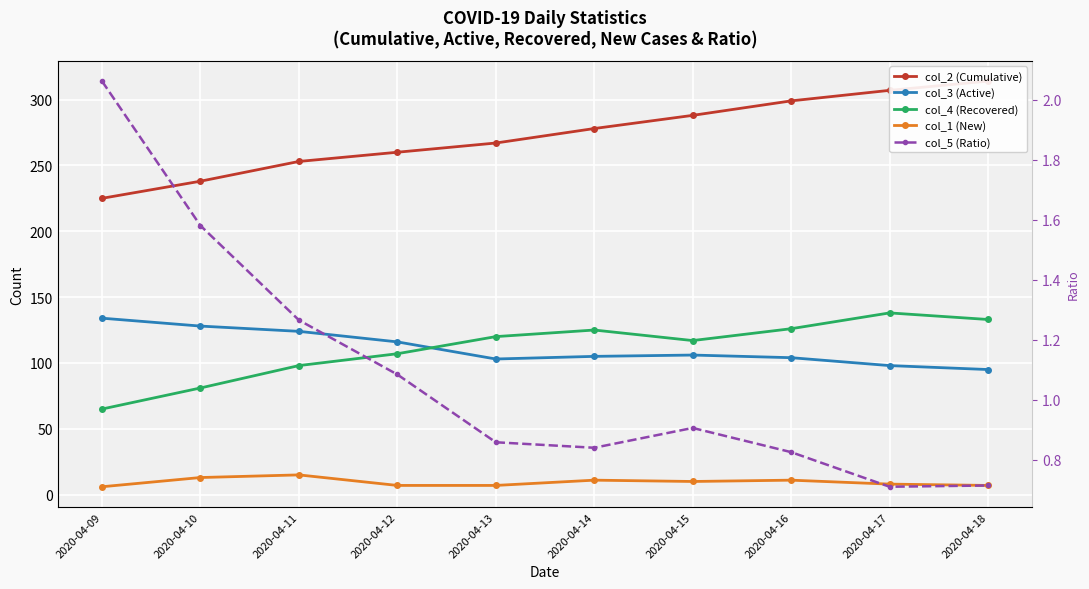

What is the difference between the col_2 (Cumulative) values at 2020-04-14 and 2020-04-12?

18.0